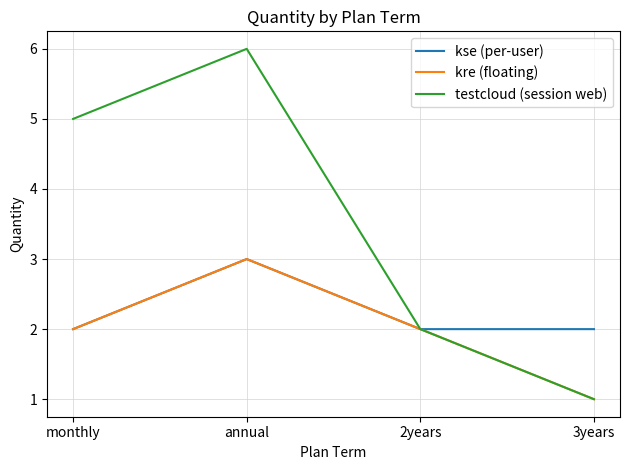

List the series in order of their overall mean, lowest first.

kre (floating), kse (per-user), testcloud (session web)